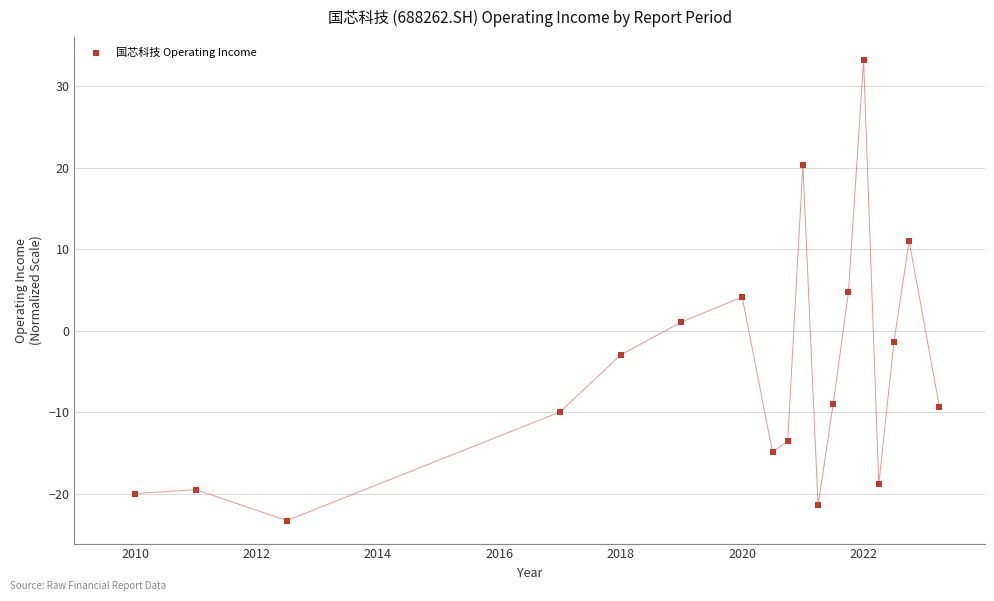

What is the range of X values (max minus min)?

13.2